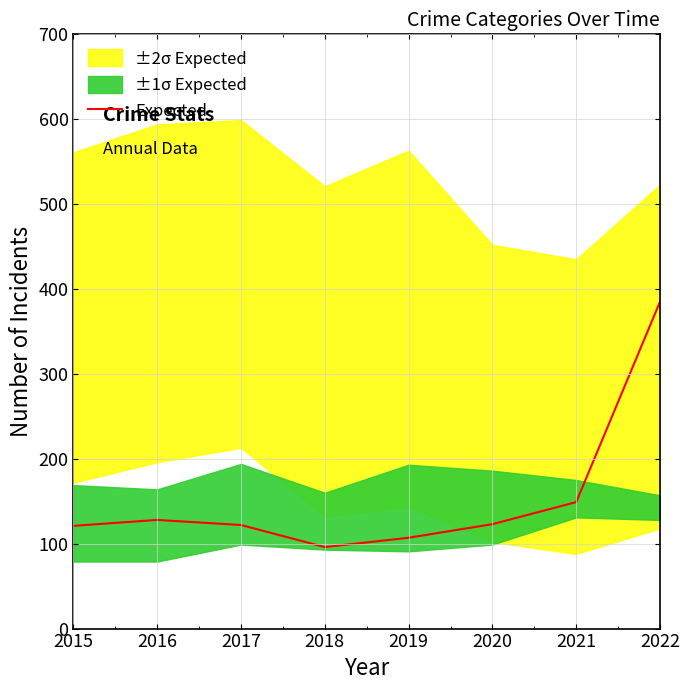

What is the sum of the values at 2019 and 2017?

229